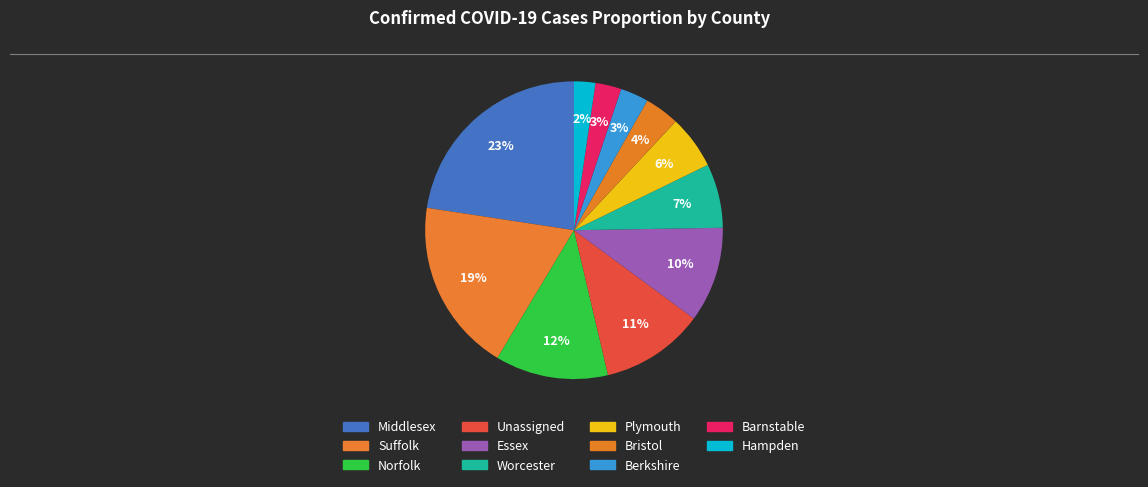

True or false: Essex accounts for 10% of the total.

True